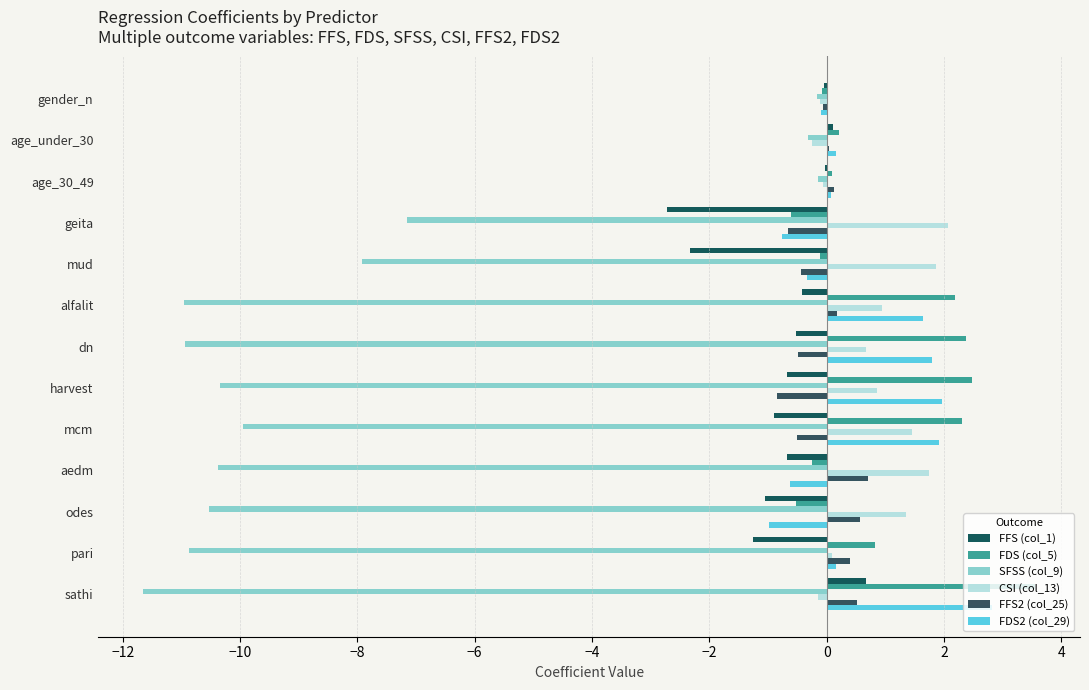

How many categories are shown in the chart?

13